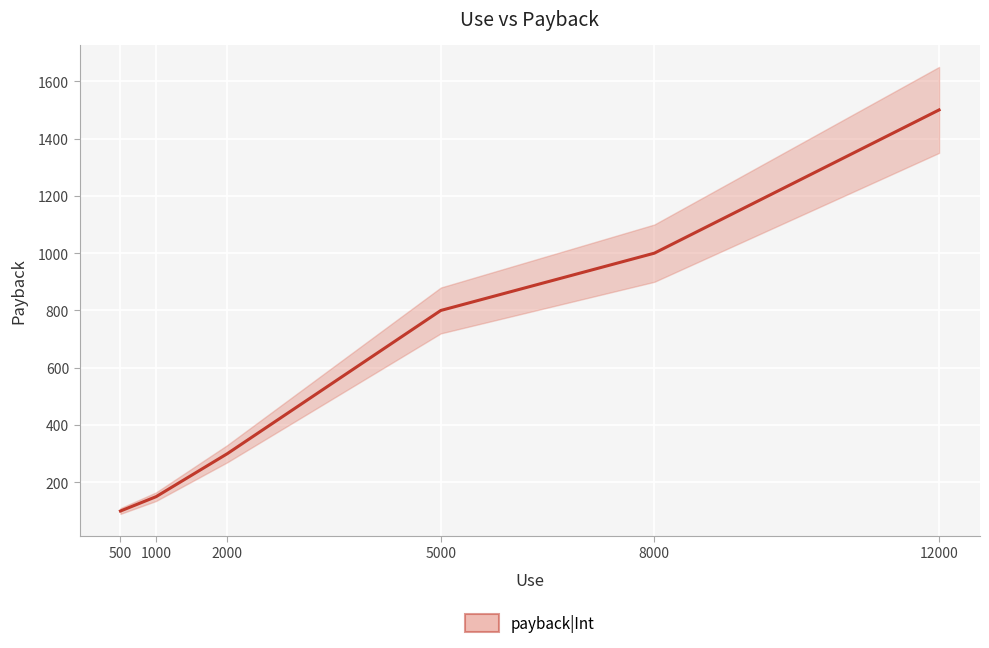

Reading right to left, extract all data points from this chart.

1500	1000	800	300	150	100